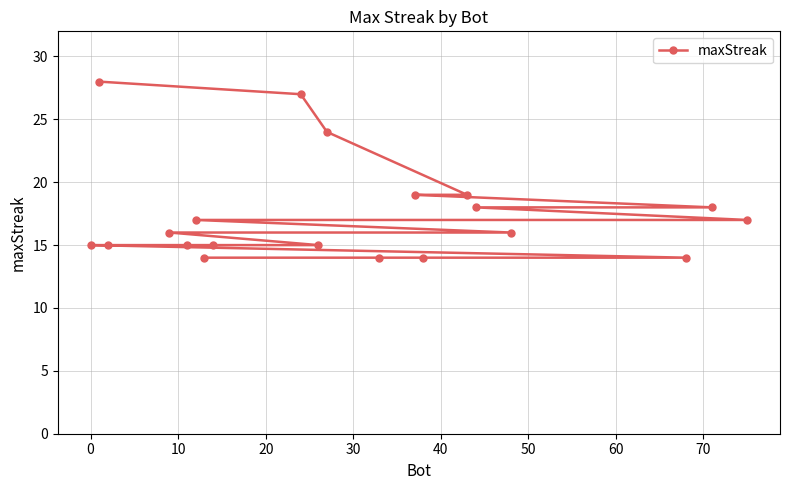

What is the smallest value displayed?

14